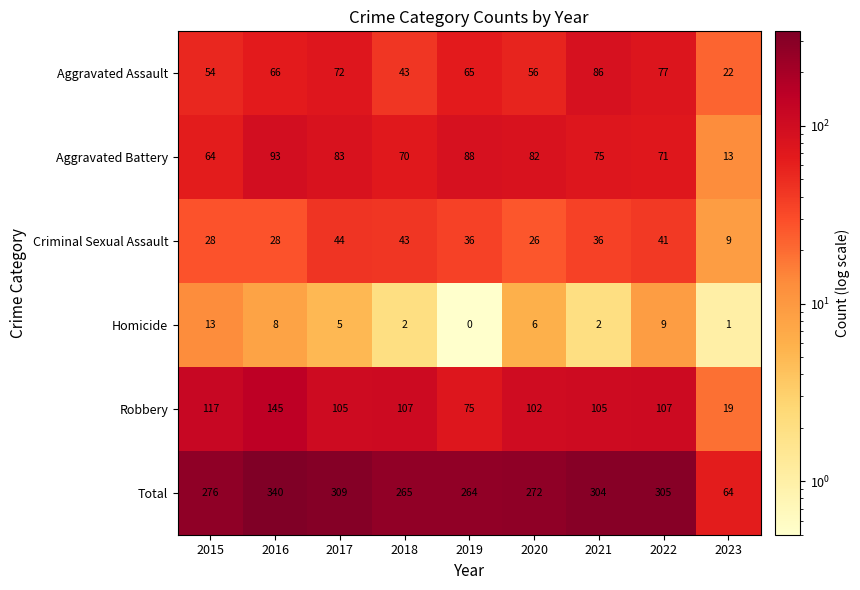

Is the value of Criminal Sexual Assault at 2017 greater than the value of Homicide at 2023?

Yes